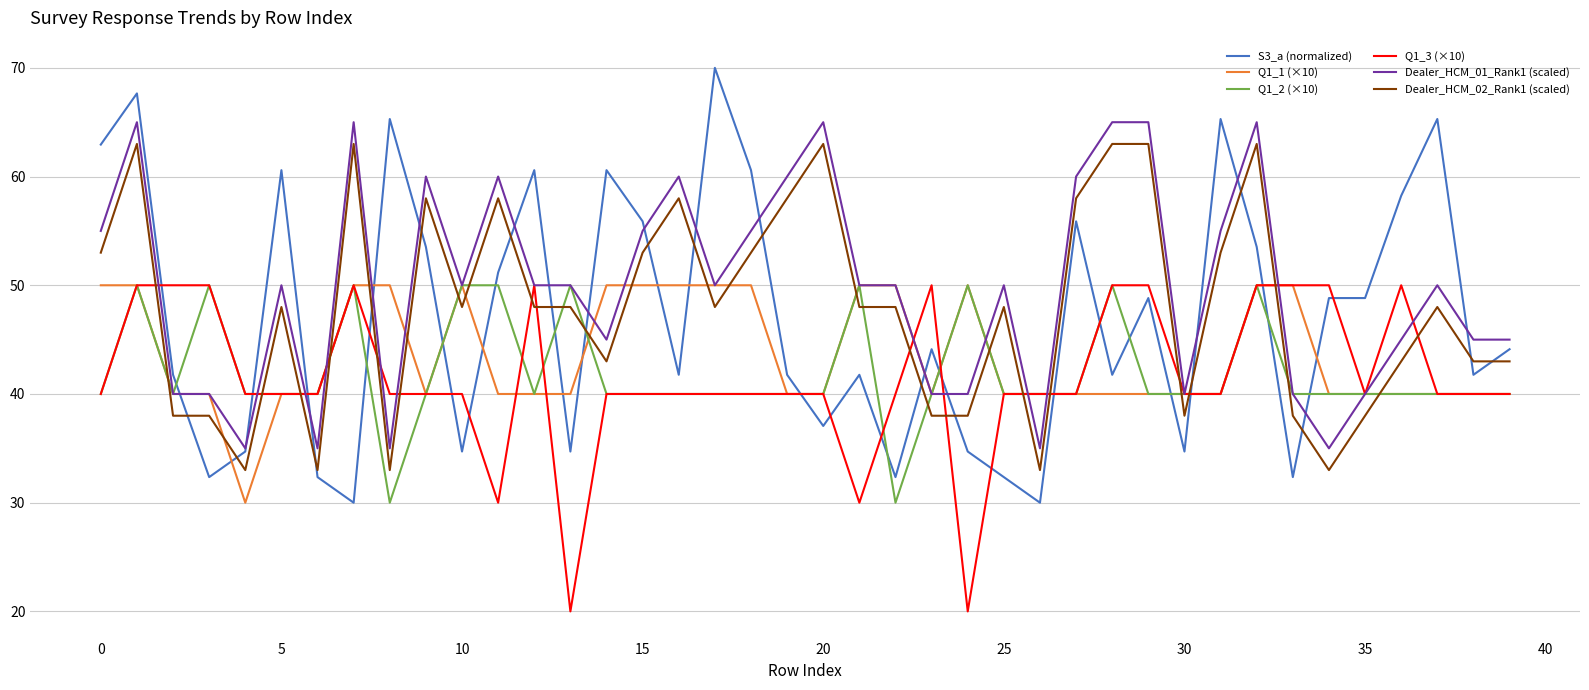

Which series has the largest range (max minus min)?

S3_a (normalized)